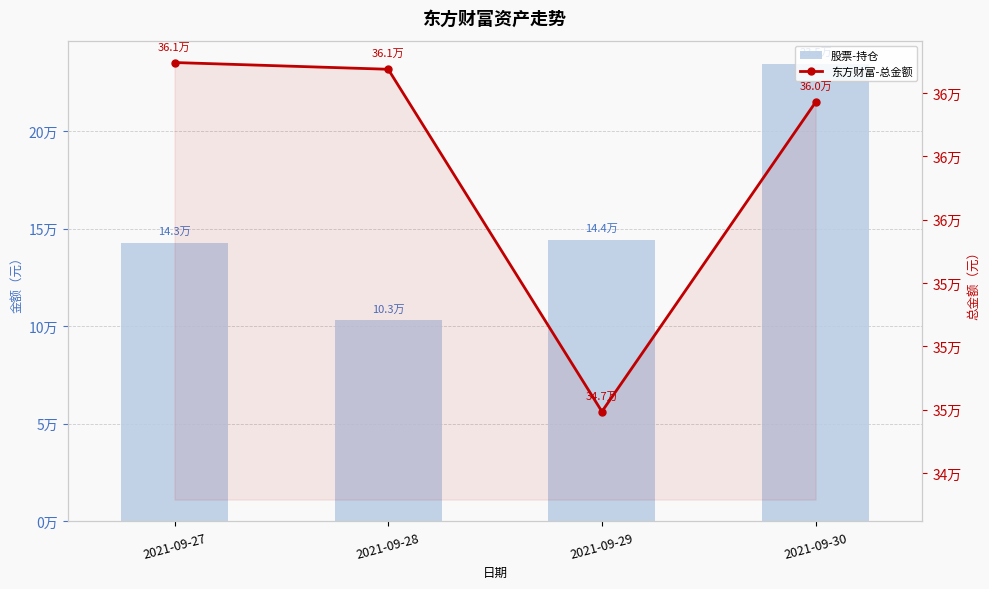

What is the average value of the 股票-持仓 series?

156095.8